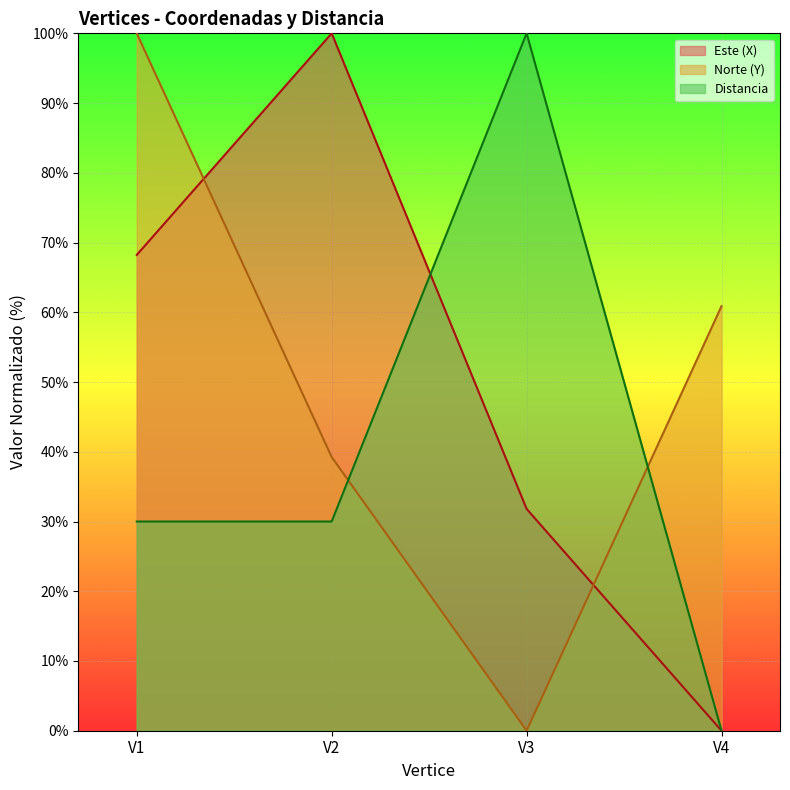

Which series changed the most between V3 and V4?

Distancia